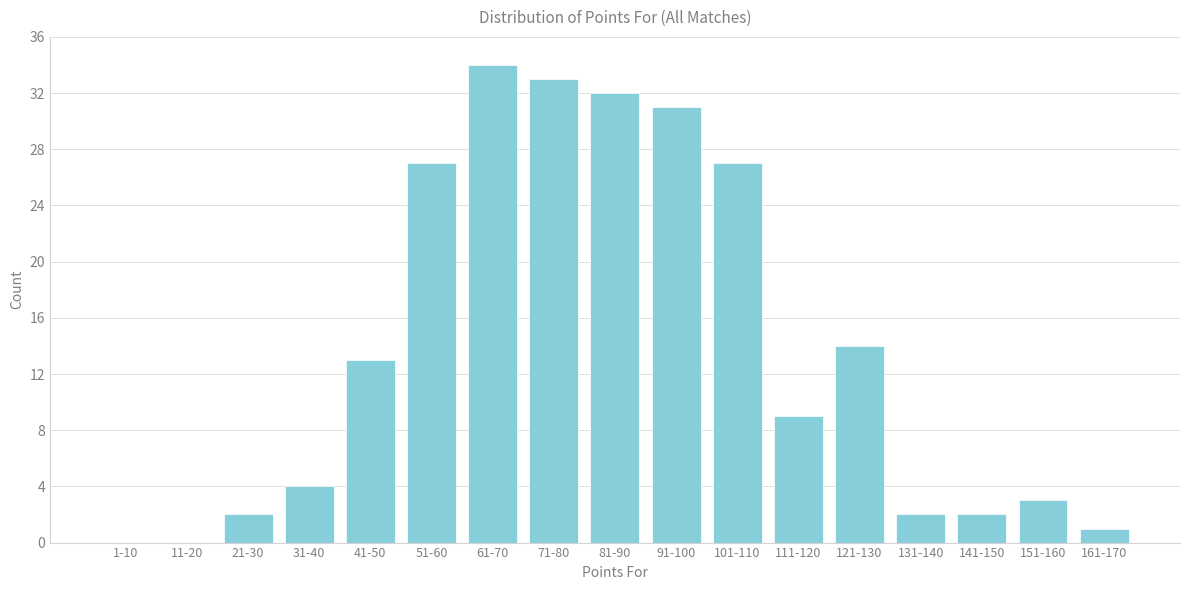

Reading left to right, list all the values displayed in this chart.

1-10=0	11-20=0	21-30=2	31-40=4	41-50=13	51-60=27	61-70=34	71-80=33	81-90=32	91-100=31	101-110=27	111-120=9	121-130=14	131-140=2	141-150=2	151-160=3	161-170=1